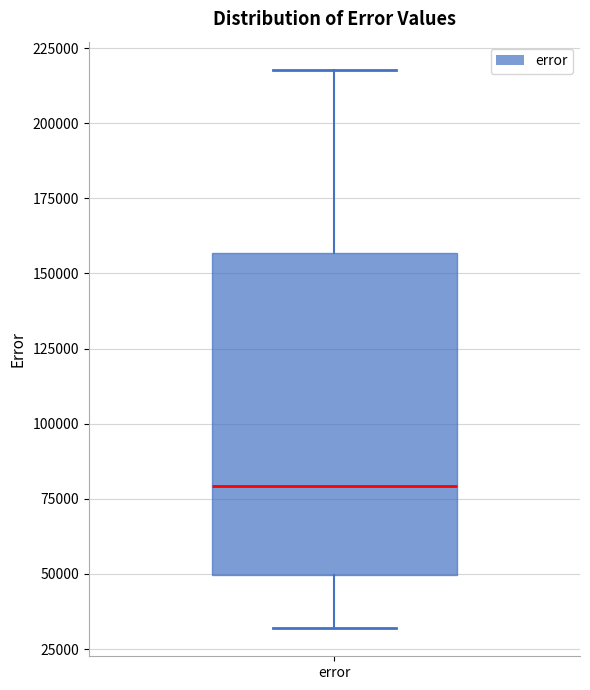

Transcribe this box plot: give where the median line is, the range the box spans, and where the two whiskers end, as read against the y-axis. The values are not printed on the chart, so give them approximately, as read against the axis.

median 80000, box 50000 to 155000, whiskers 30000 to 220000